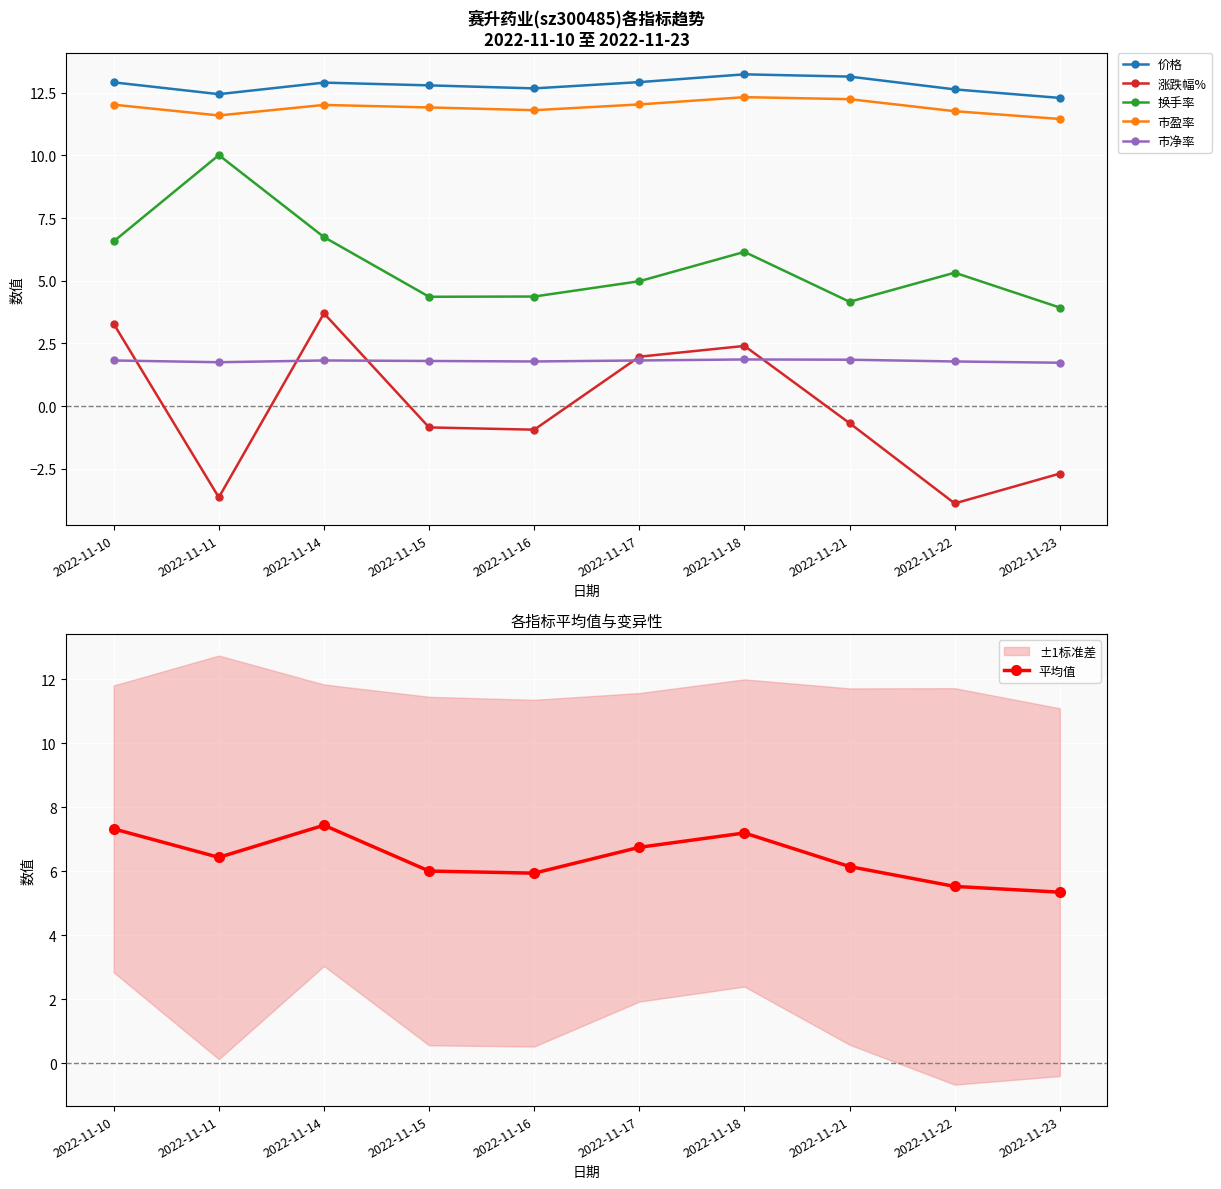

In 换手率, how many points are higher than both neighbors (excluding endpoints)?

3